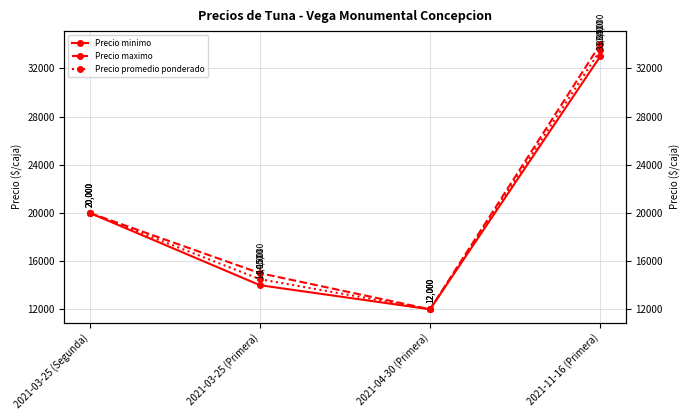

At which category does the chart reach its minimum across all series?

2021-04-30 (Primera)